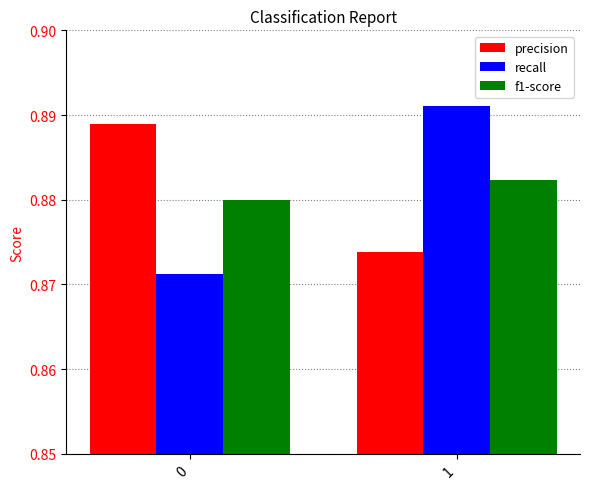

Rank the categories by precision value from lowest to highest.

1, 0